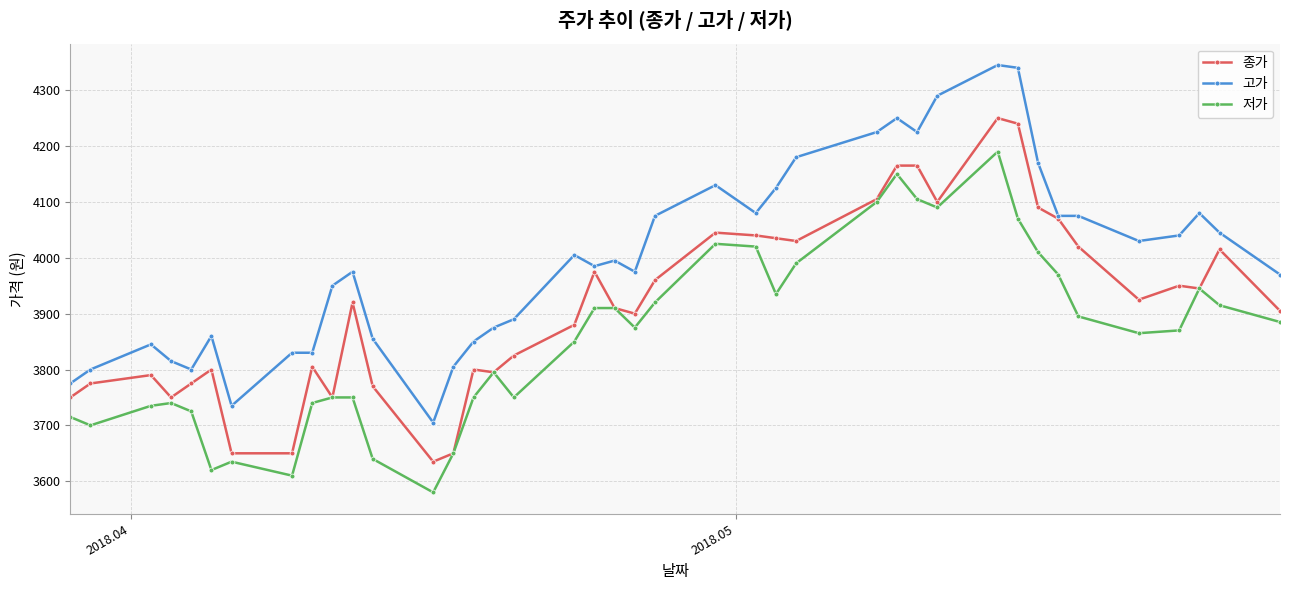

What is the highest value of the 종가 series?

4250